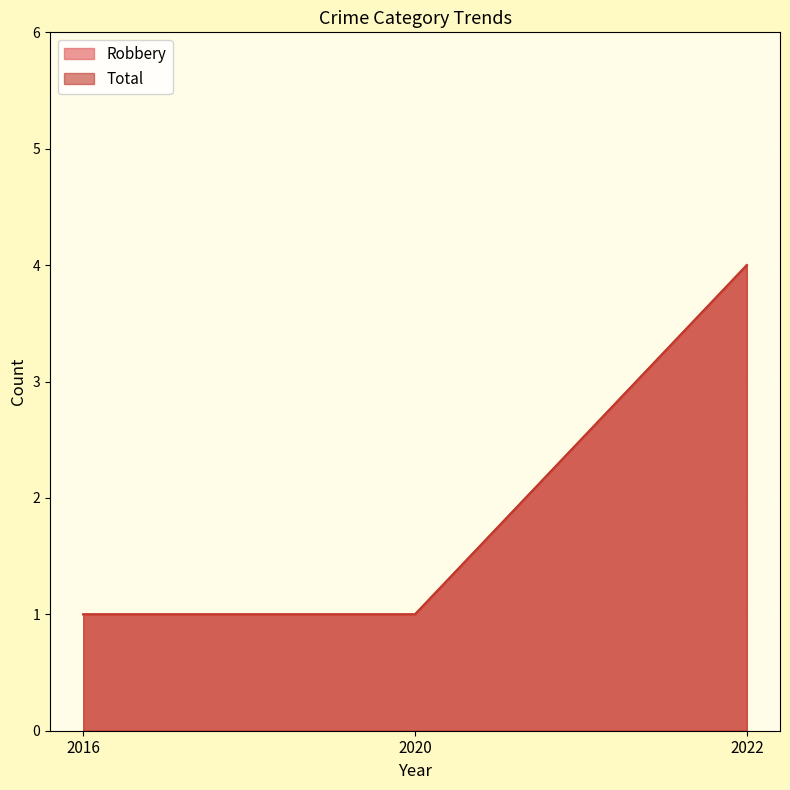

How many values in the Total series exceed 1?

1